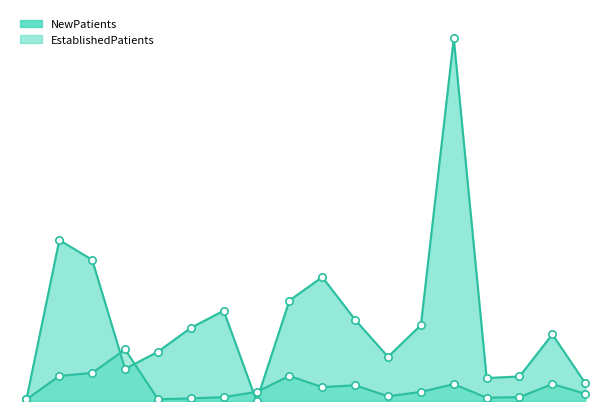

Which series contains the lowest Y value?

NewPatients